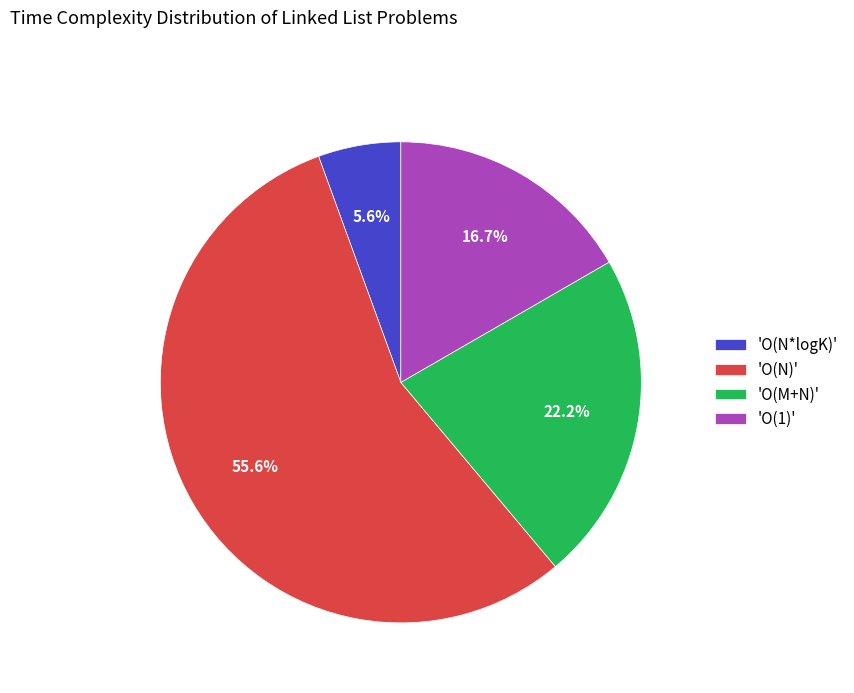

Is 'O(1)' the majority of the pie?

No